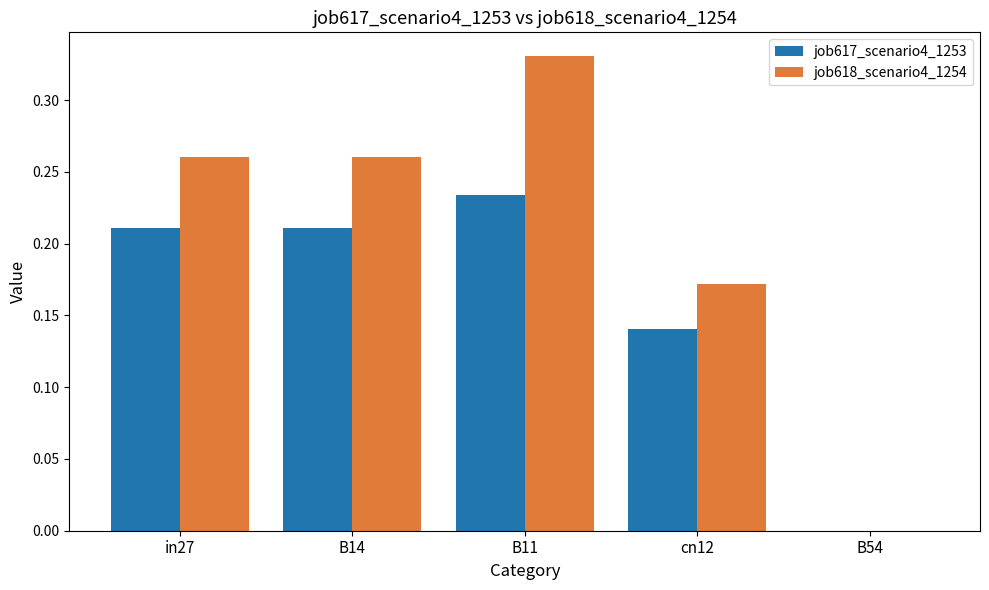

Are the bars grouped side by side (vs. stacked)?

Yes